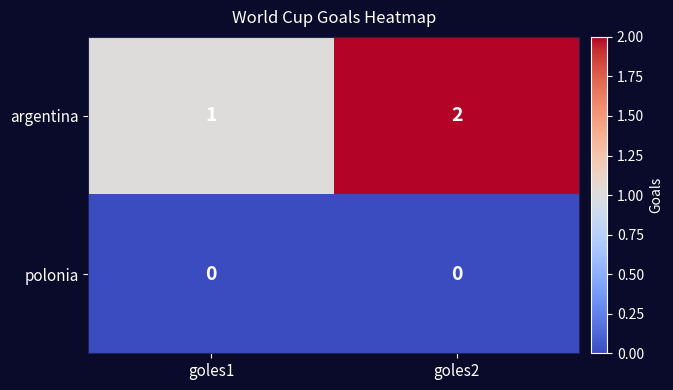

Where is argentina nearest to the value 1?

goles1